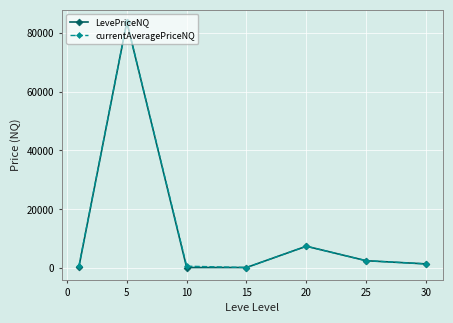

In currentAveragePriceNQ, how many points are higher than both neighbors (excluding endpoints)?

2